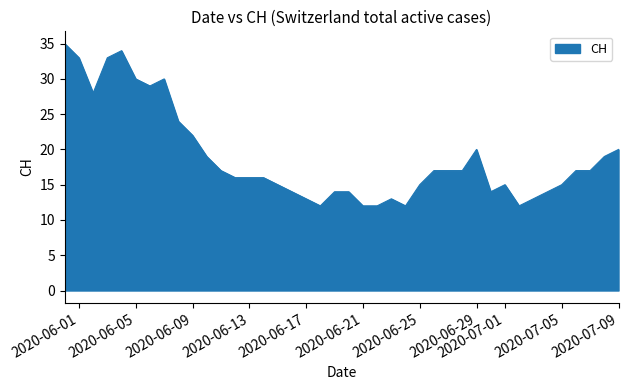

What is the maximum value shown in the chart?

35